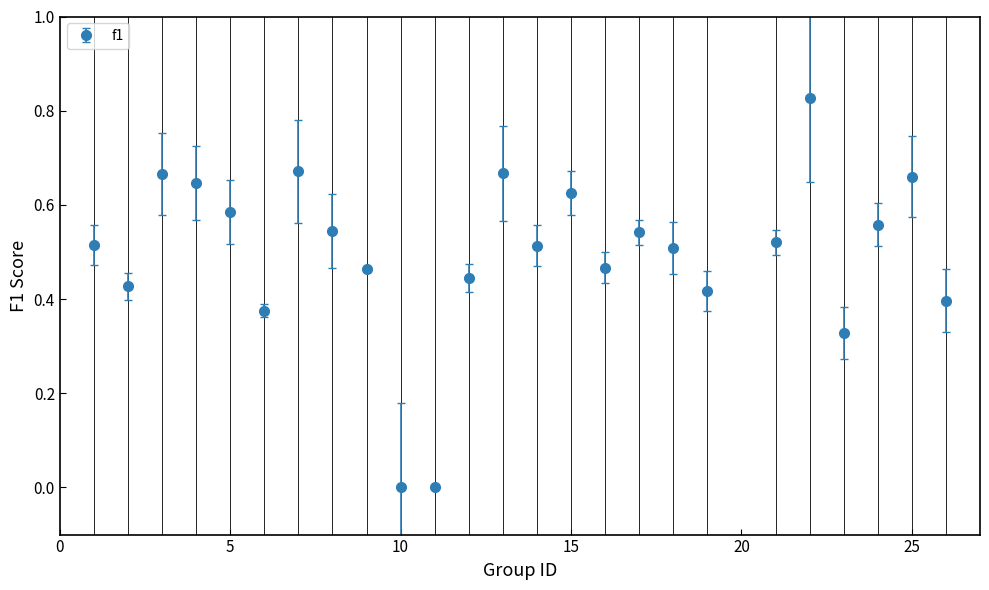

How many interior local peaks (higher than both neighbors) does the data have?

7